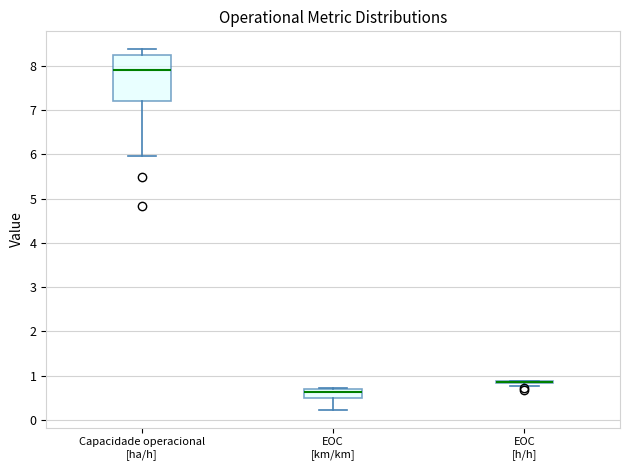

Reading left to right, transcribe this box plot: for each box, give where its median line is, the range the box spans, and where its two whiskers end, as read against the y-axis. The values are not printed on the chart, so give them approximately, as read against the axis.

Capacidade operacional [ha/h]: median 7.9, box 7.2 to 8.2, whiskers 6.0 to 8.4
EOC [km/km]: median 0.6, box 0.5 to 0.7, whiskers 0.2 to 0.7 (just above the box's upper edge)
EOC [h/h]: box collapsed to a line at 0.9, whiskers 0.8 to 0.9